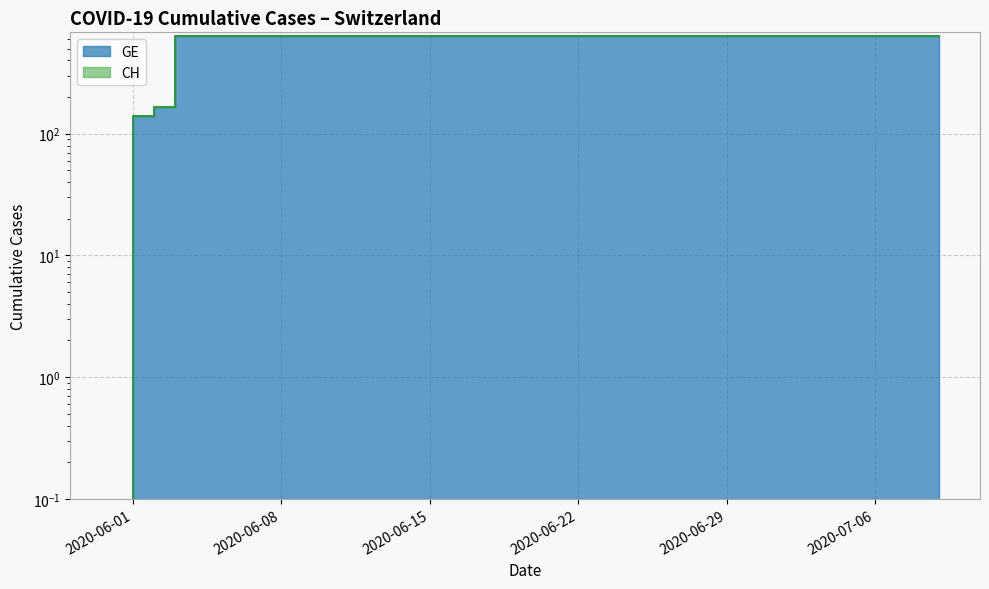

Does the chart display data point markers on the line(s)?

No